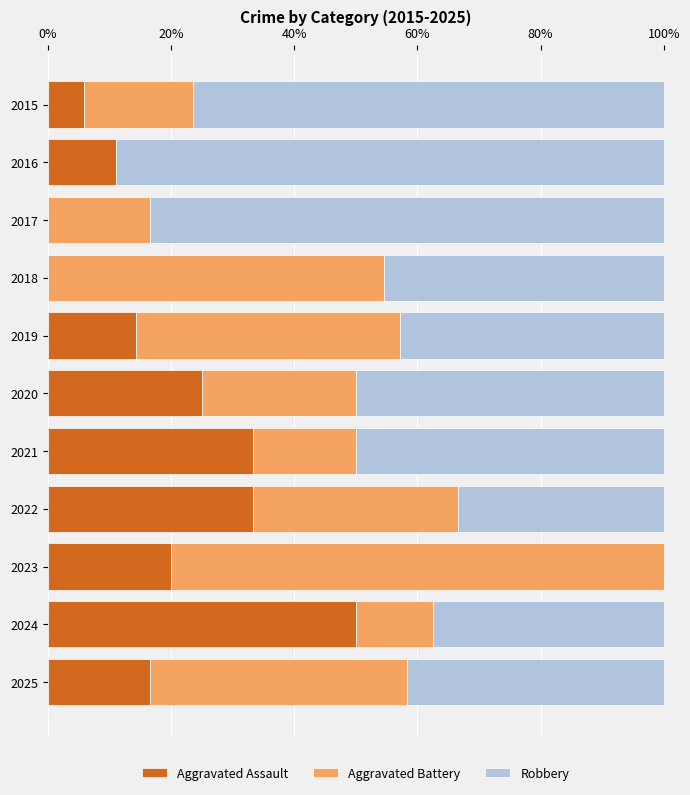

What value does the Aggravated Assault series have at 2015?

5.9